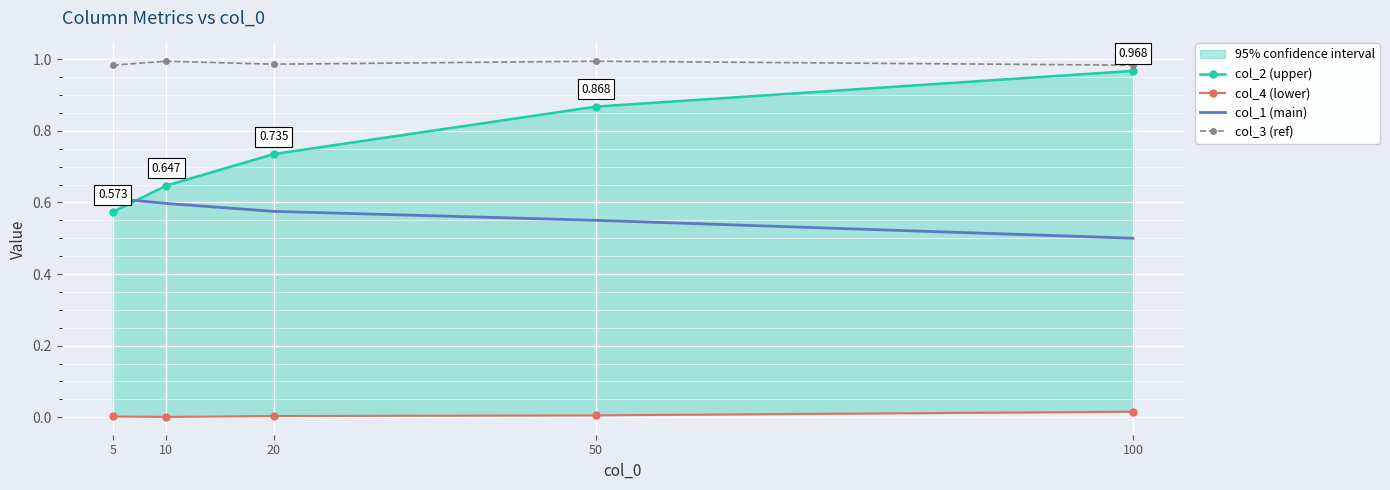

True or false: col_2 (upper) has a value of 0.9 at 10.

False